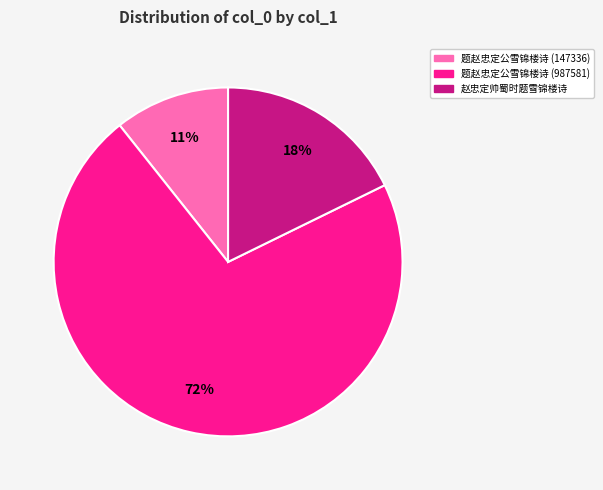

To the nearest percent, what is the average slice percentage?

33%